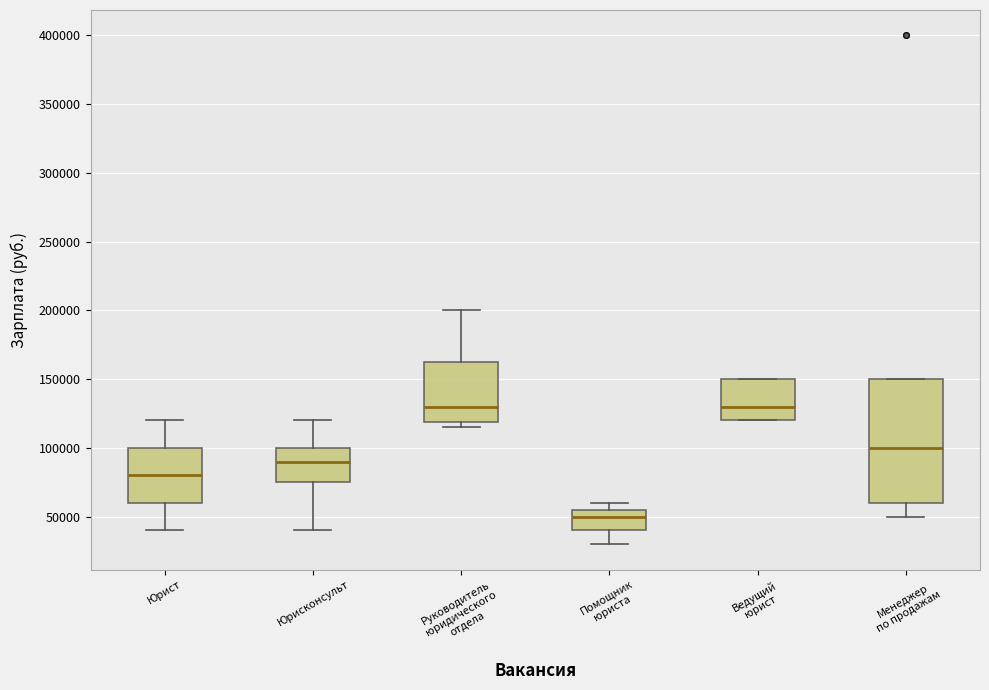

Which box has the lowest median line?

Помощник юриста